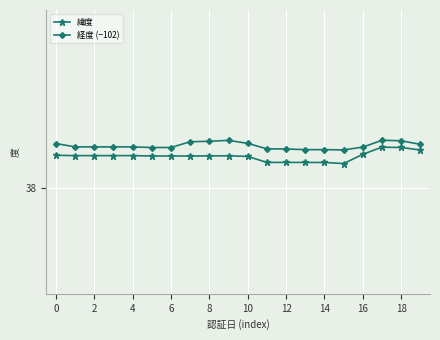

What is the average value of the 緯度 series?

38.2